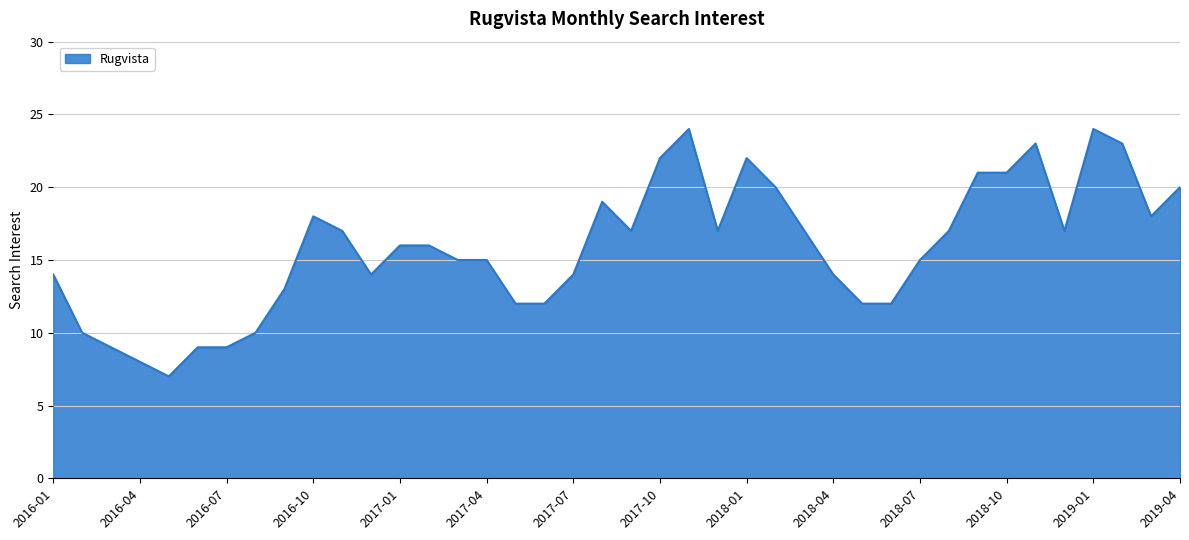

What is the minimum value shown in the chart?

7